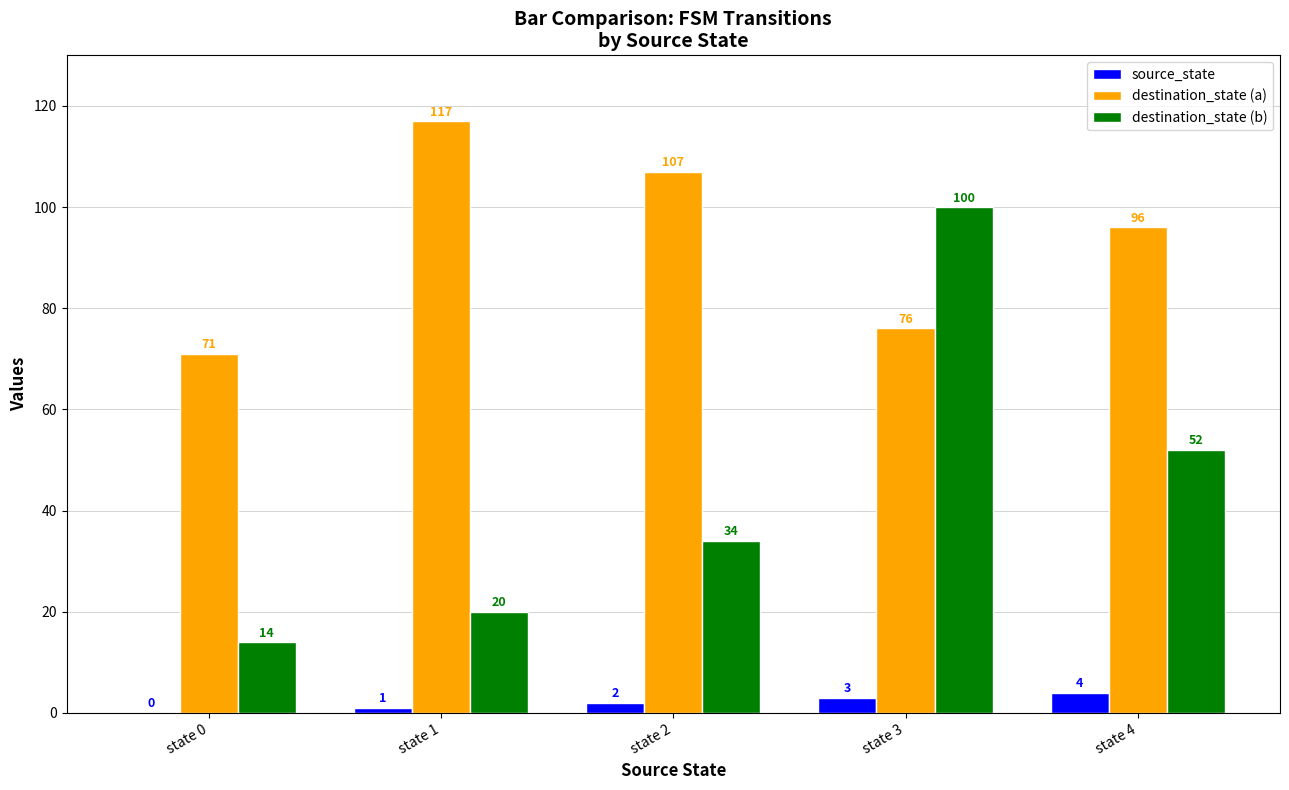

Which series has the largest total across all categories?

destination_state (a)